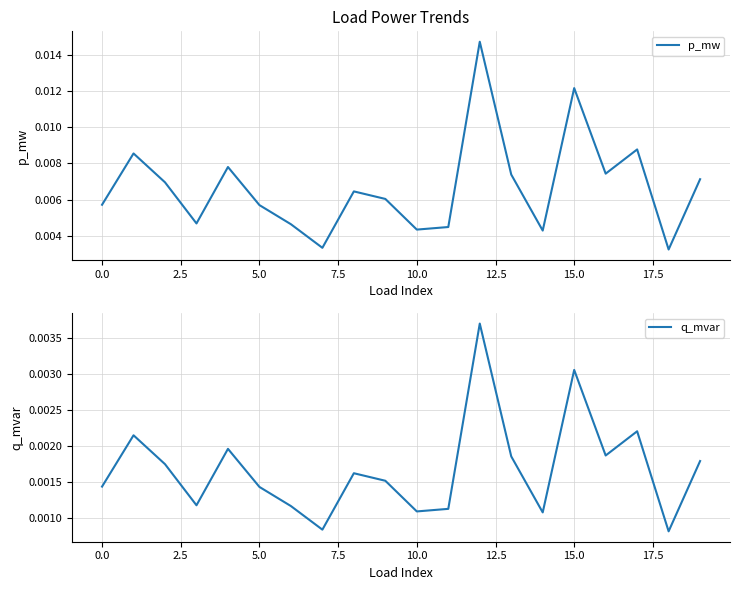

What is the label of the 13th point from the left?

12